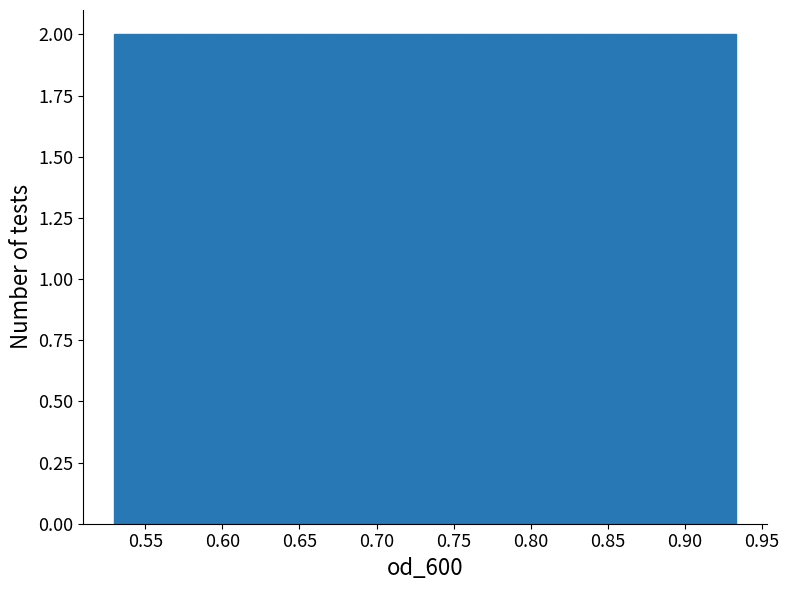

What is the height of the bar covering 0.550 to 0.570 on the x-axis? Neither the bar edges nor the heights are printed on the chart, so give them approximately, as read against the axes.

2